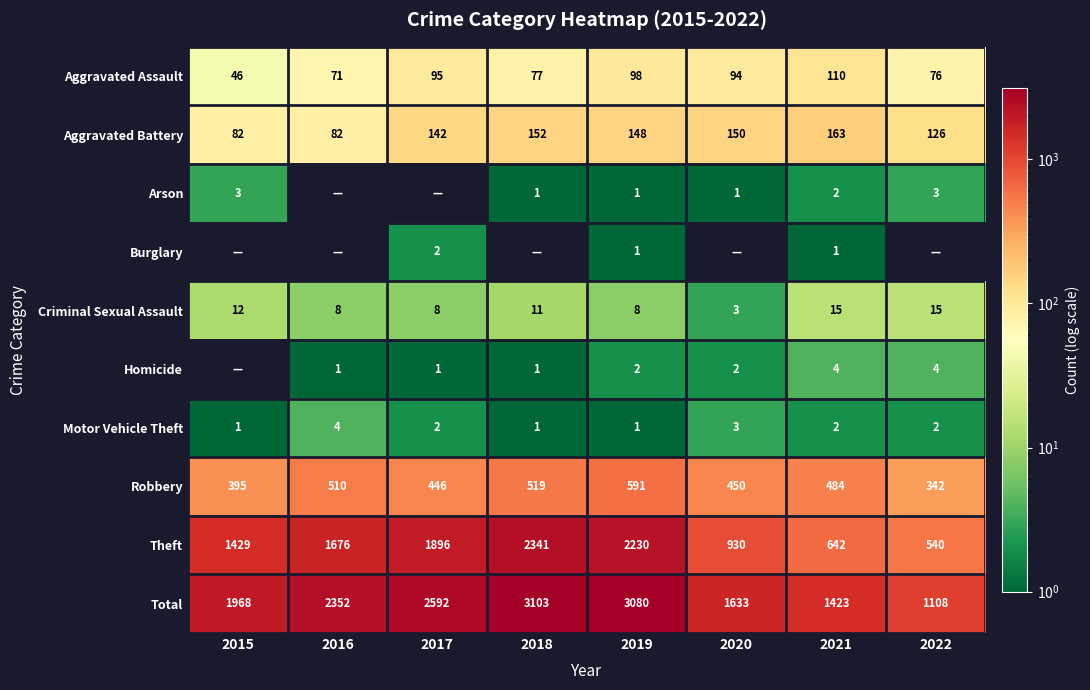

At which category is the sum across all series the highest?

2018